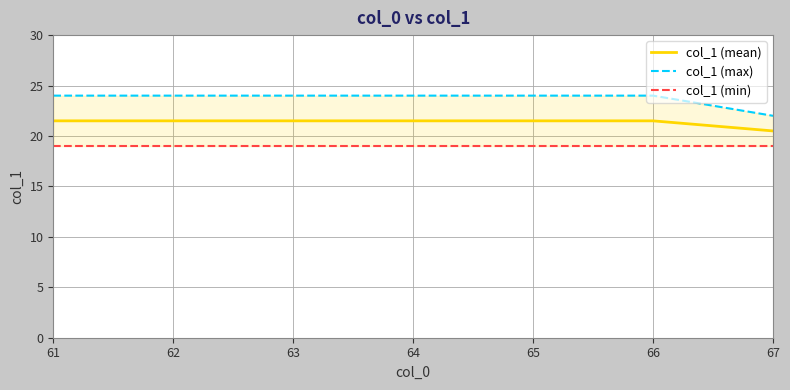

What is the value of the col_1 (max) point at the 5th from the left?

24.0